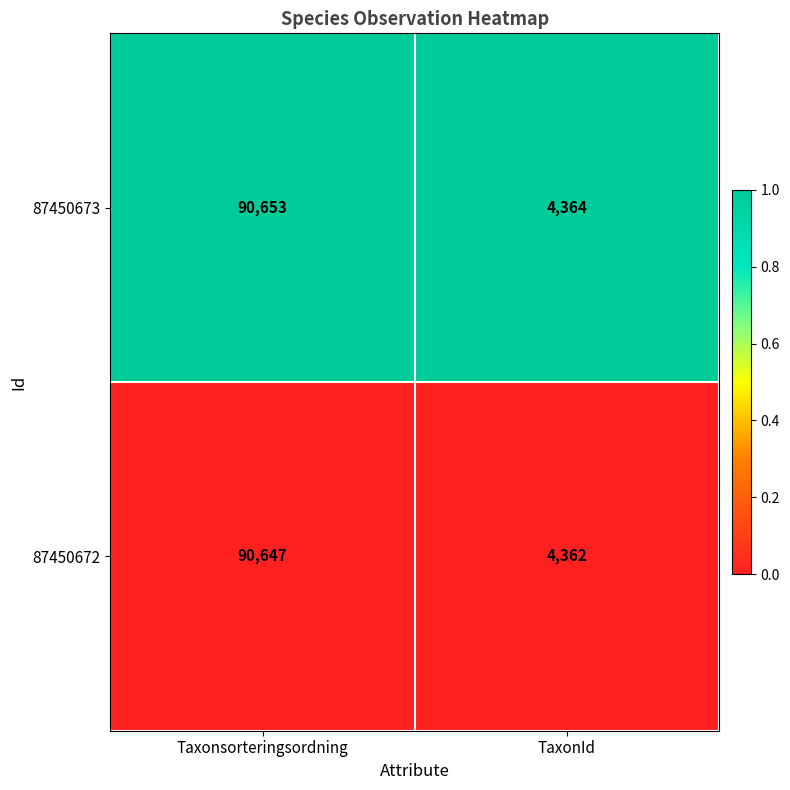

Reading left to right, transcribe all the data shown in this chart.

87450673: Taxonsorteringsordning=90653	TaxonId=4364
87450672: Taxonsorteringsordning=90647	TaxonId=4362